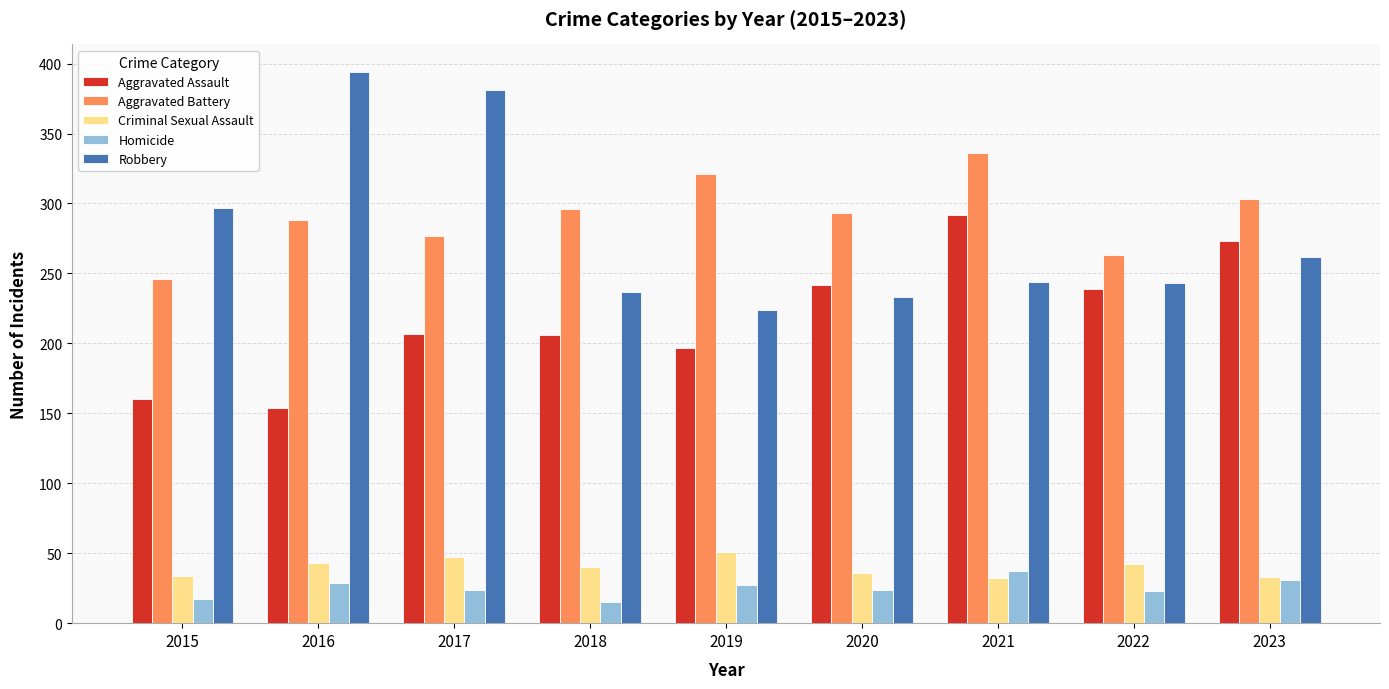

What is the difference between the highest and lowest values at 2017?

357